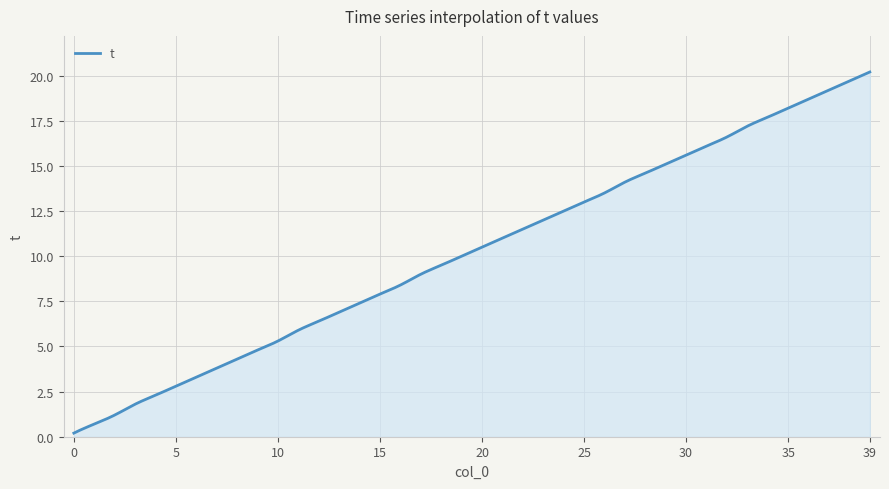

What is the difference between the maximum and minimum values?

20.0